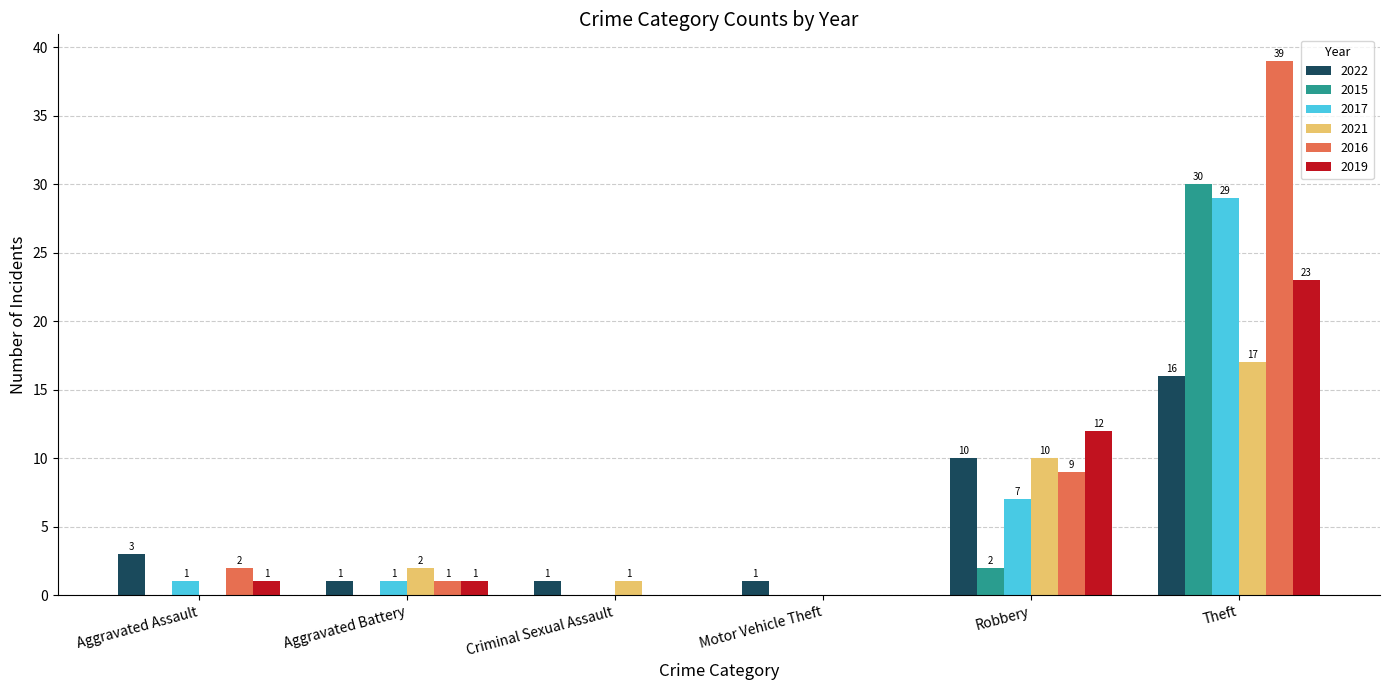

What is the sum of the 2022 values at Theft and Aggravated Battery?

17